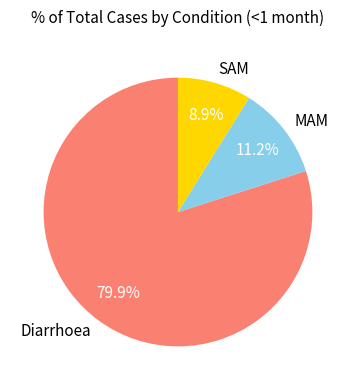

Between MAM and Diarrhoea, which is larger?

Diarrhoea